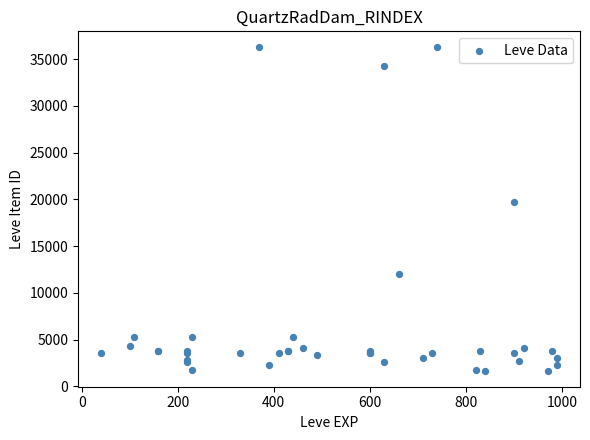

What Y value in the scatter plot is closest to 18967?

19744